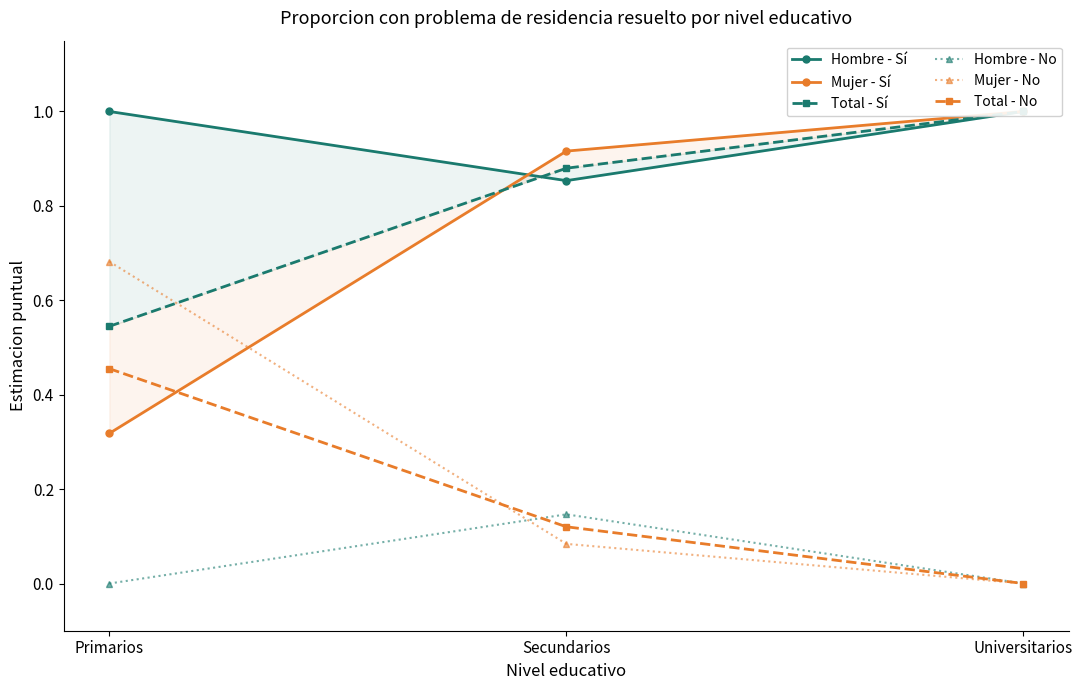

Does the chart have visible grid lines?

No